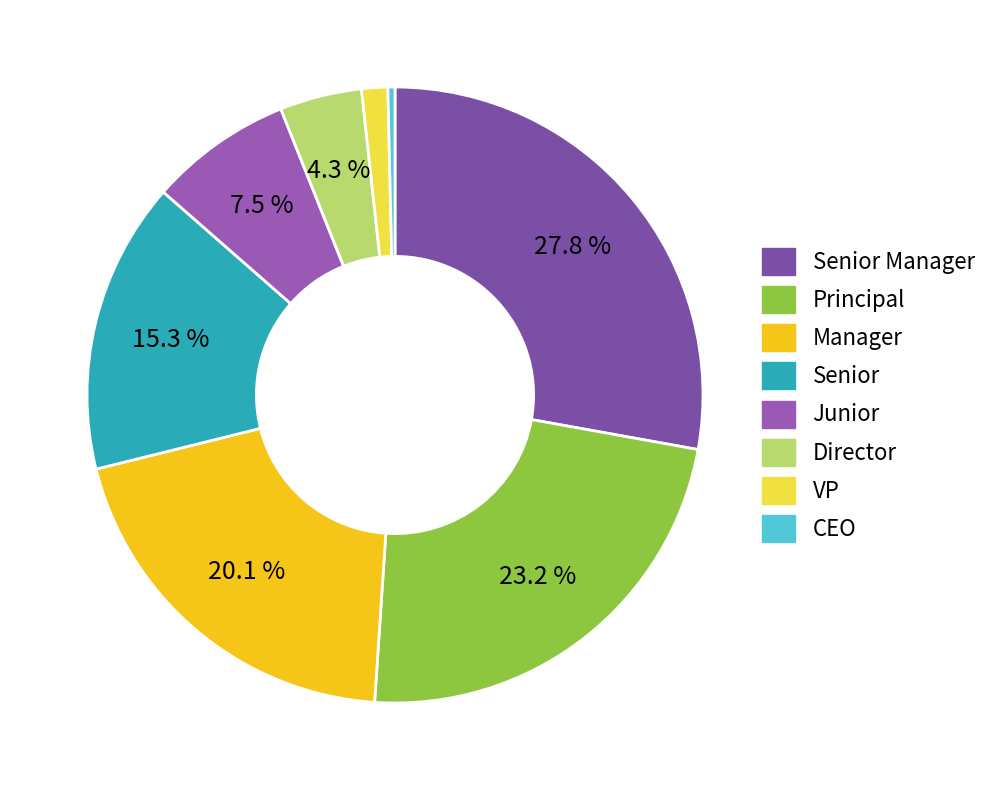

To the nearest percent, what is the difference between the largest and smallest slice percentages?

27%